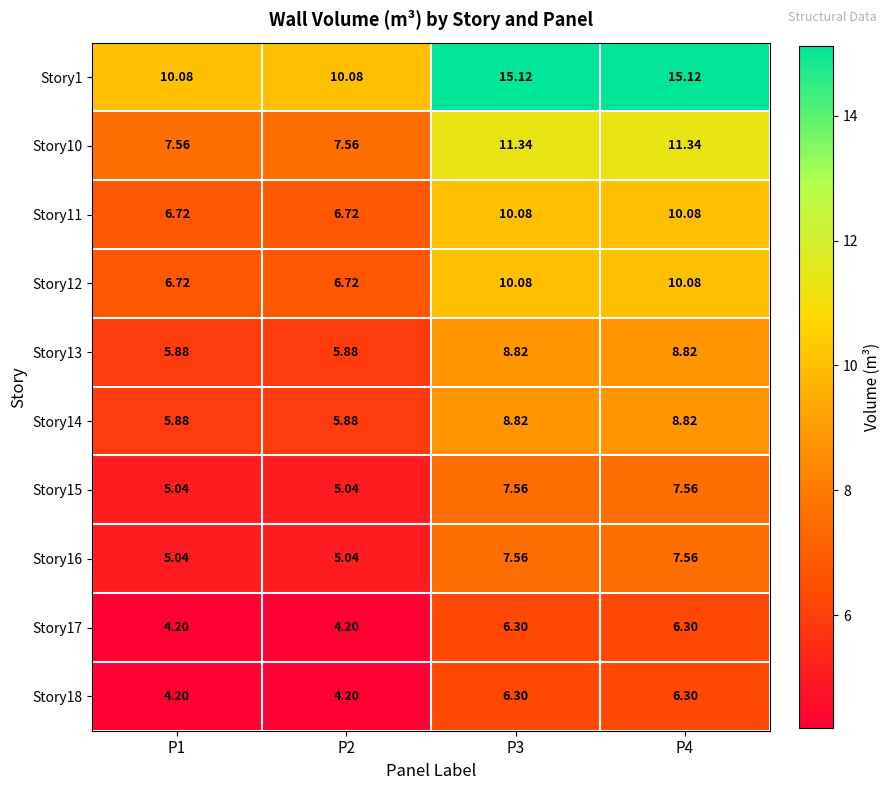

Is the value of Story17 at P2 greater than the value of Story1 at P3?

No